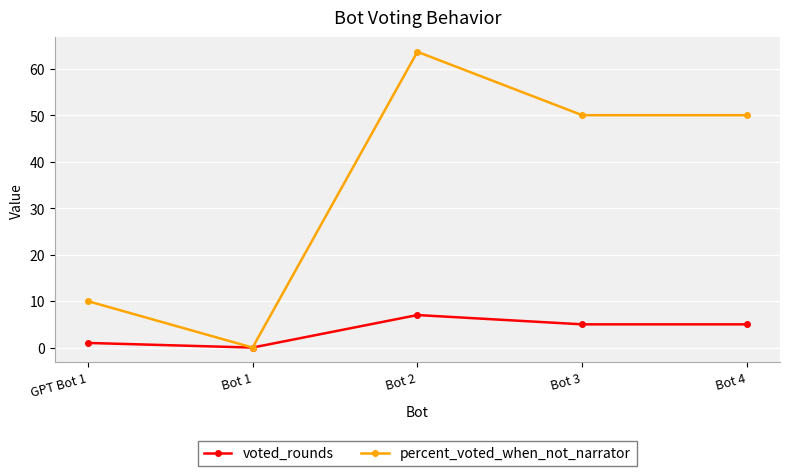

Which series has the largest range (max minus min)?

percent_voted_when_not_narrator